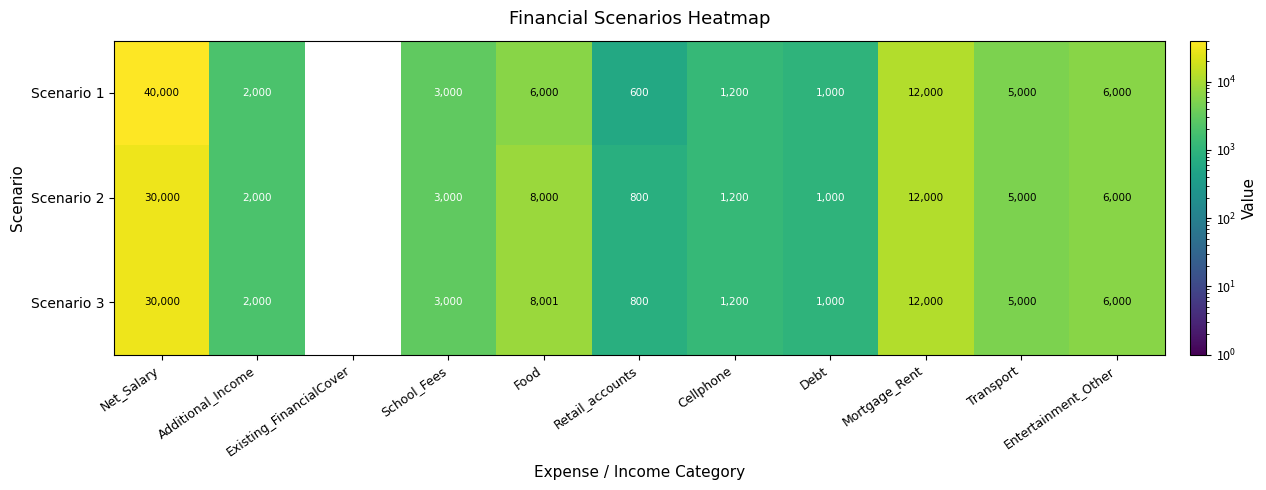

At which category is the sum across all series the highest?

Net_Salary